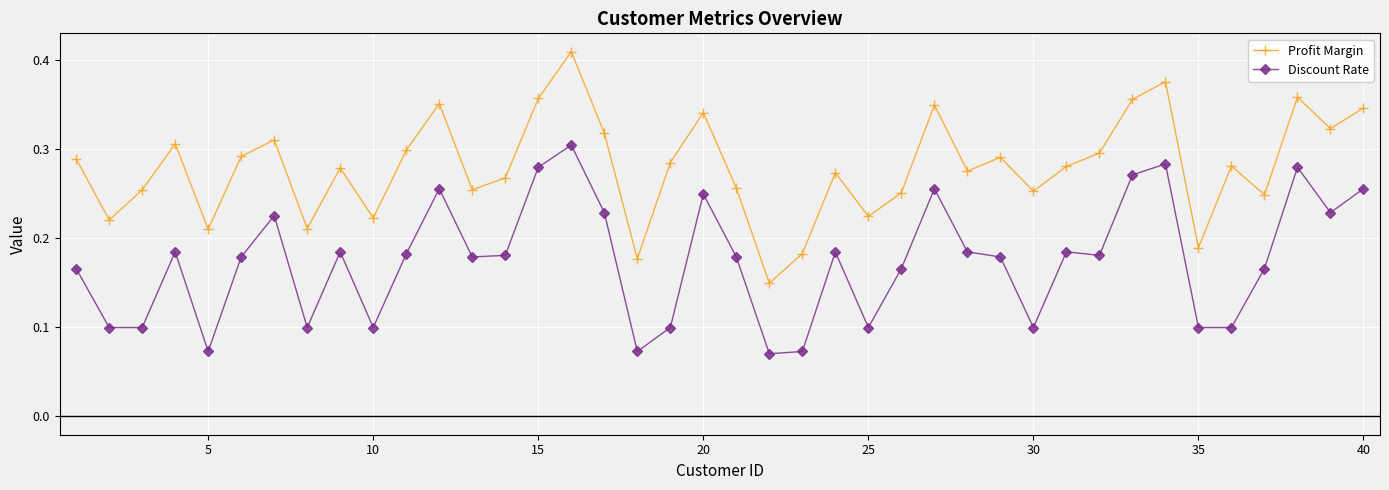

At how many categories does at least one series exceed 0?

40